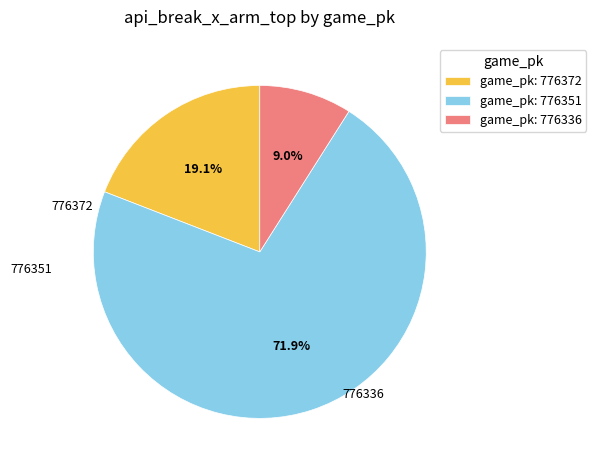

Combined, do game_pk: 776336 and game_pk: 776372 account for over 50%?

No